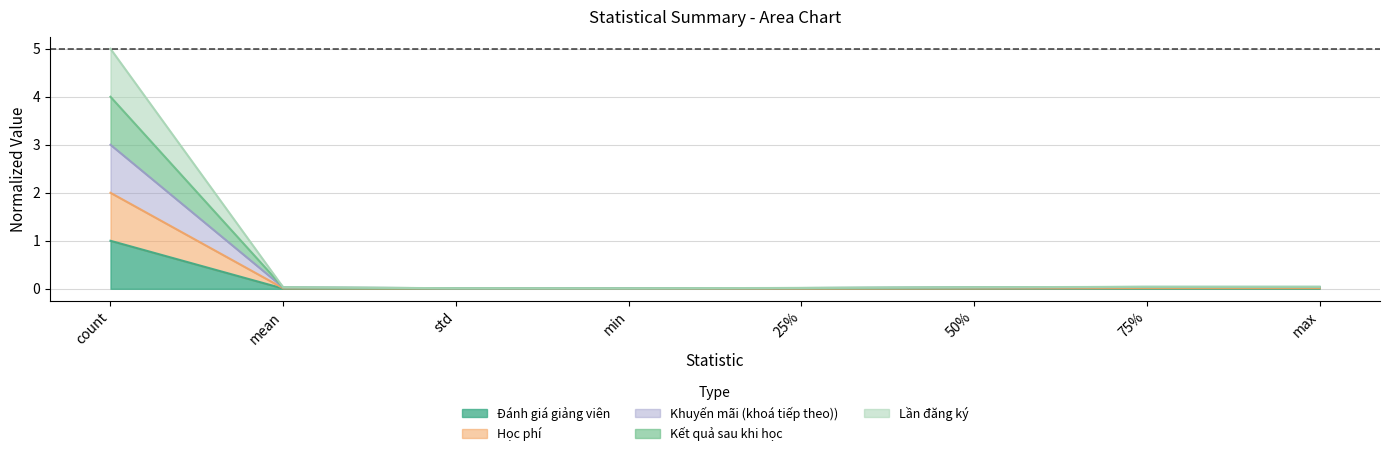

Is the value of Lần đăng ký at 25% greater than the value of Đánh giá giảng viên at mean?

Yes